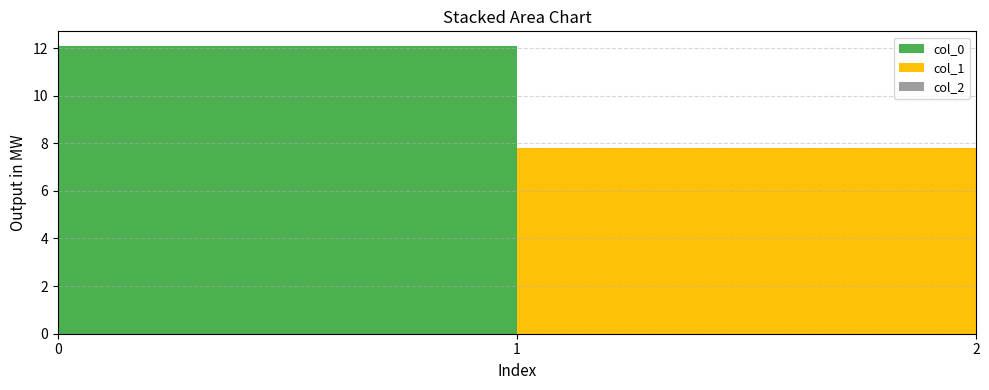

Reading left to right, extract all data points from this chart.

col_0: 0=12.1	1=0.0	2=0.0
col_1: 0=0.0	1=7.8	2=0.0
col_2: 0=0.0	1=0.0	2=9.0